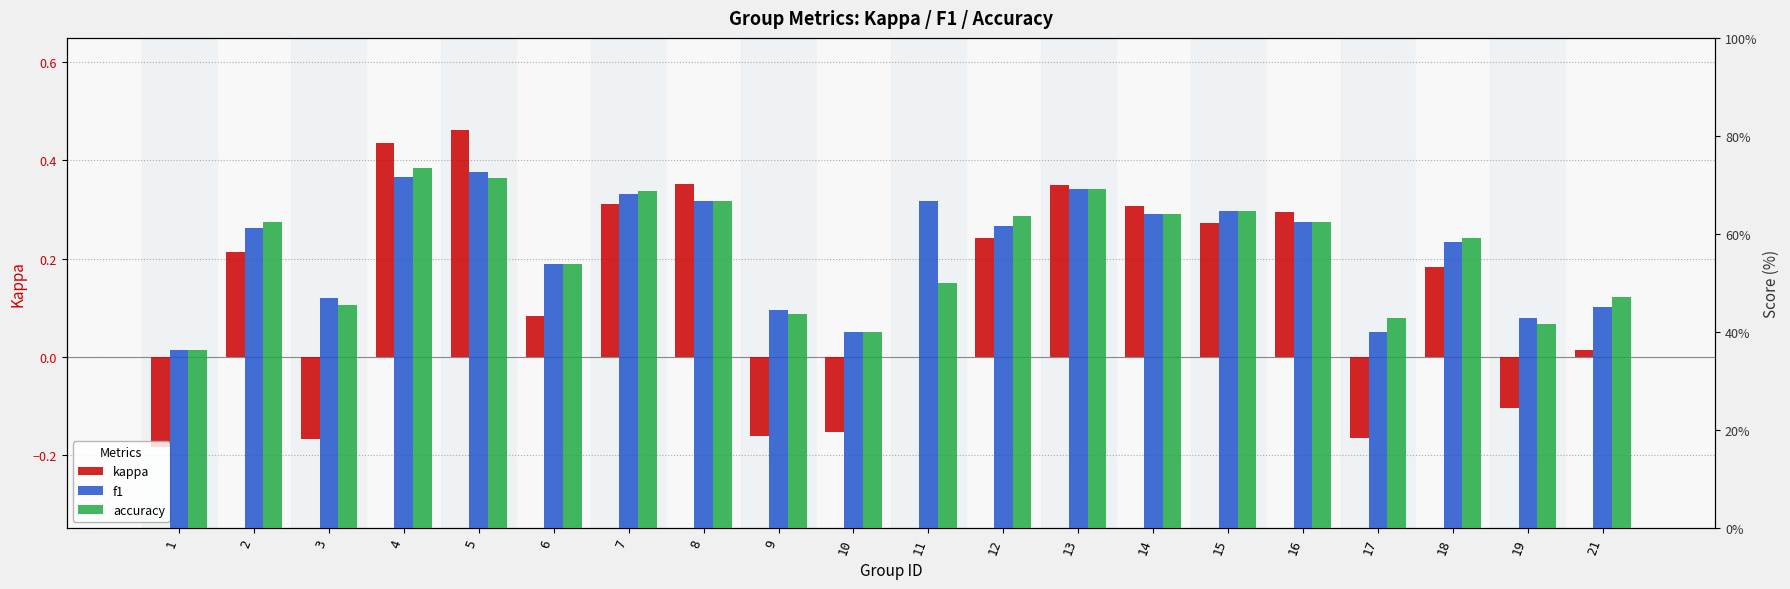

Rank the categories by f1 value from highest to lowest.

5, 4, 13, 7, 8, 11, 15, 14, 16, 12, 2, 18, 6, 3, 21, 9, 19, 17, 10, 1